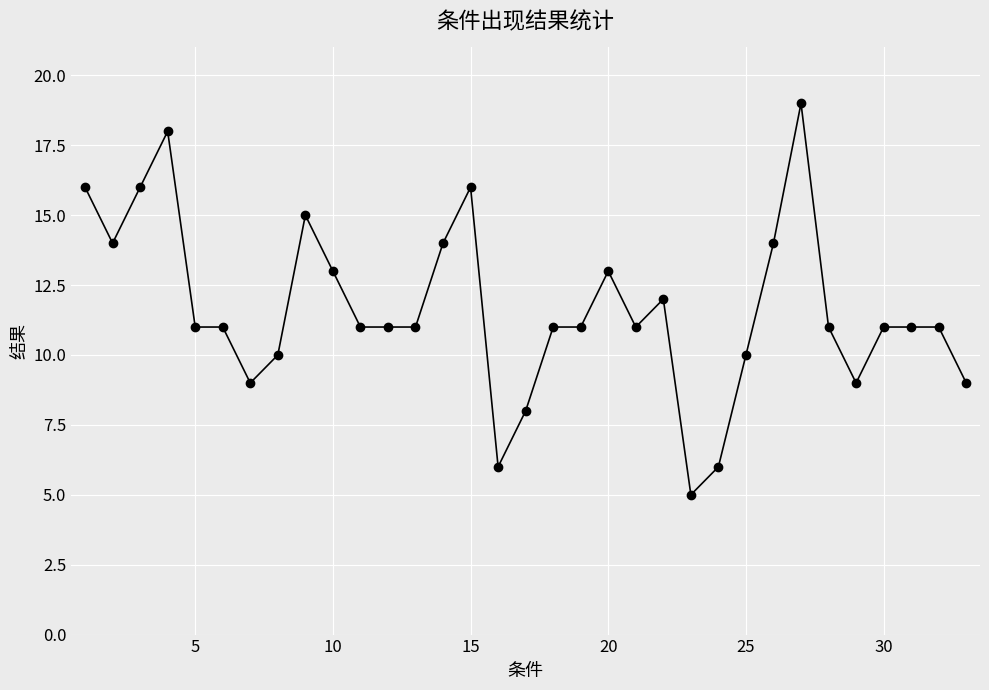

What is the average value?

12